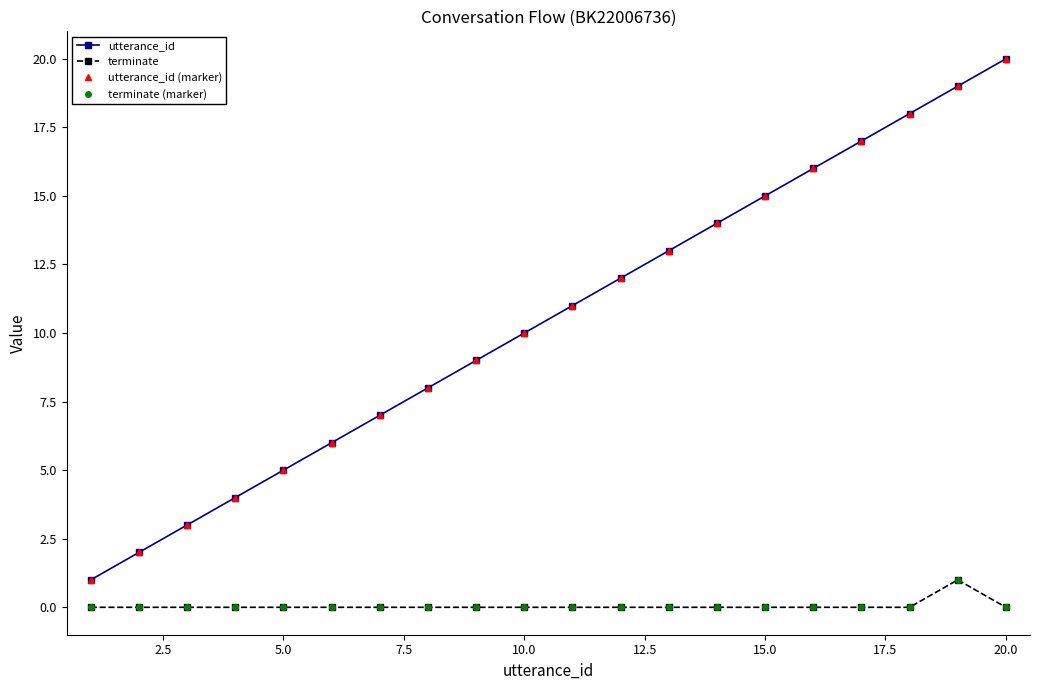

Reading left to right, transcribe all the data shown in this chart.

utterance_id: 1	2	3	4	5	6	7	8	9	10	11	12	13	14	15	16	17	18	19	20
terminate: 0	0	0	0	0	0	0	0	0	0	0	0	0	0	0	0	0	0	1	0
utterance_id (marker): 1	2	3	4	5	6	7	8	9	10	11	12	13	14	15	16	17	18	19	20
terminate (marker): 0	0	0	0	0	0	0	0	0	0	0	0	0	0	0	0	0	0	1	0